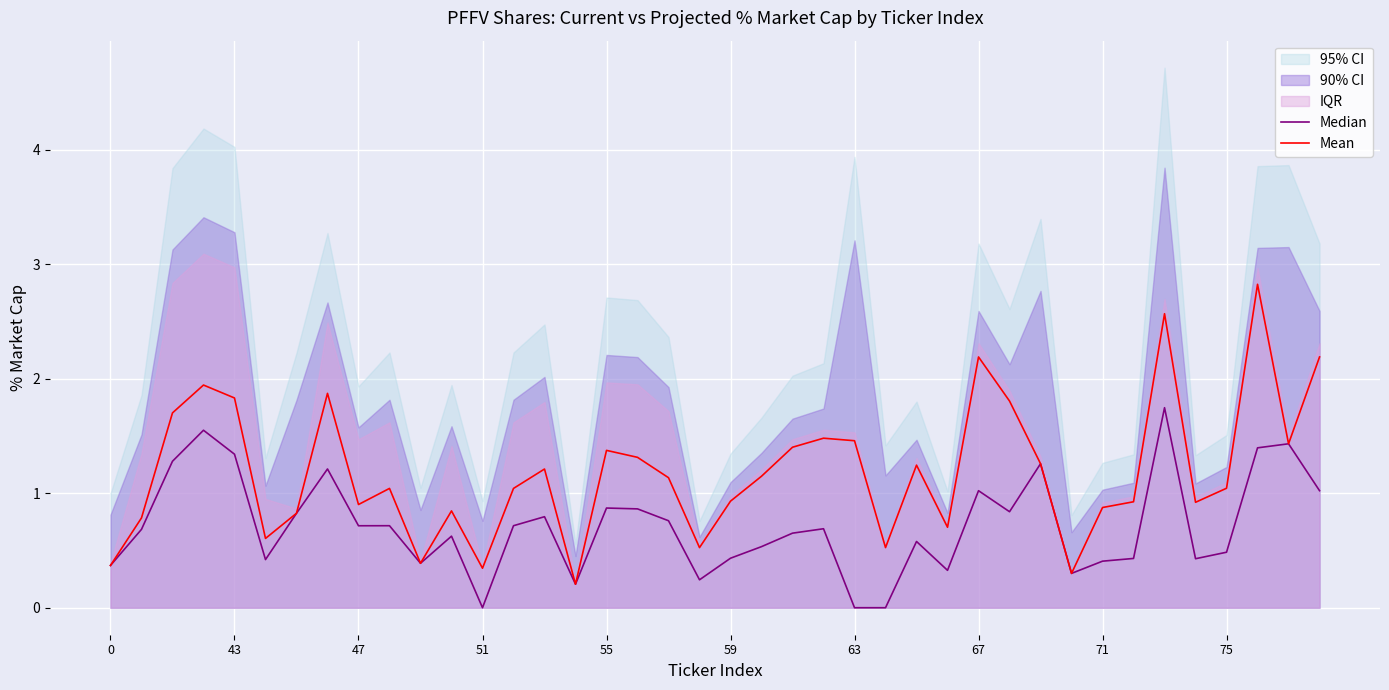

What position from the left is 33?

34